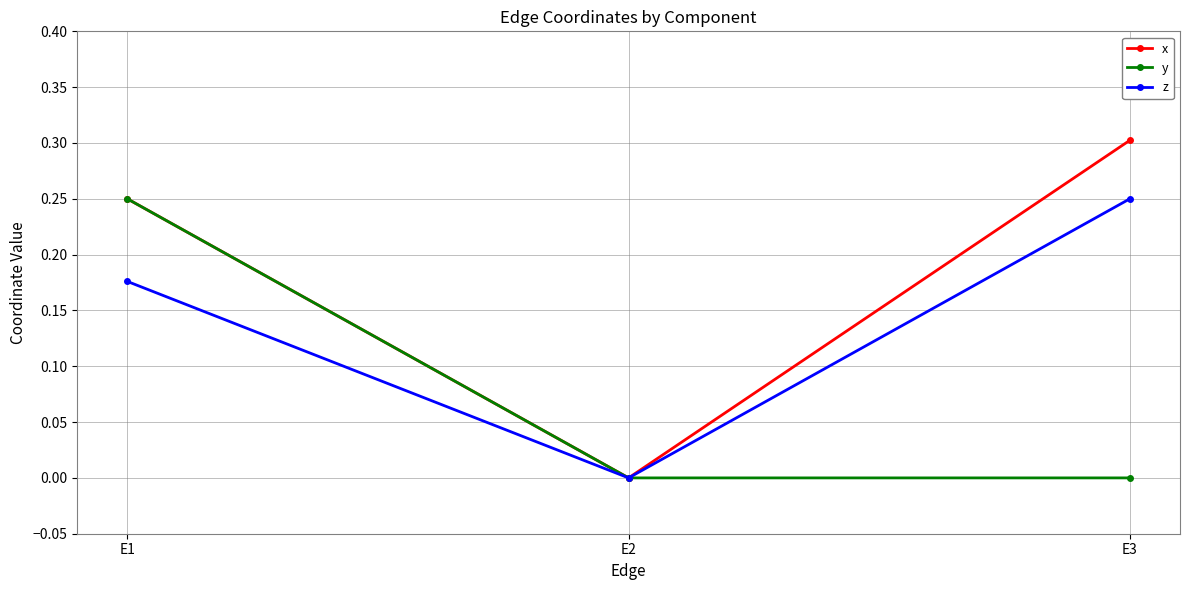

What is the difference between the z values at E3 and E1?

0.1